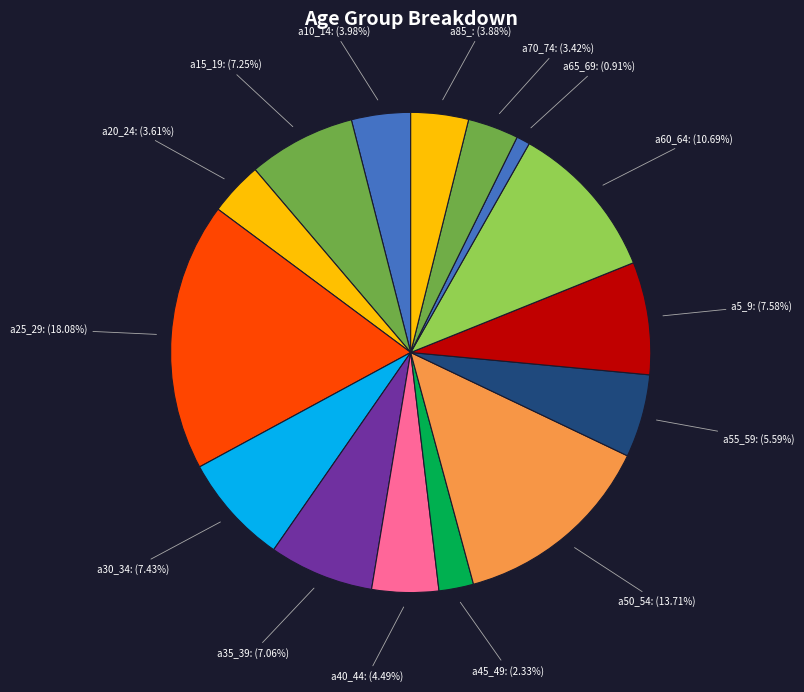

To the nearest percent, what is the difference between the a25_29 and a60_64 slice percentages?

7%